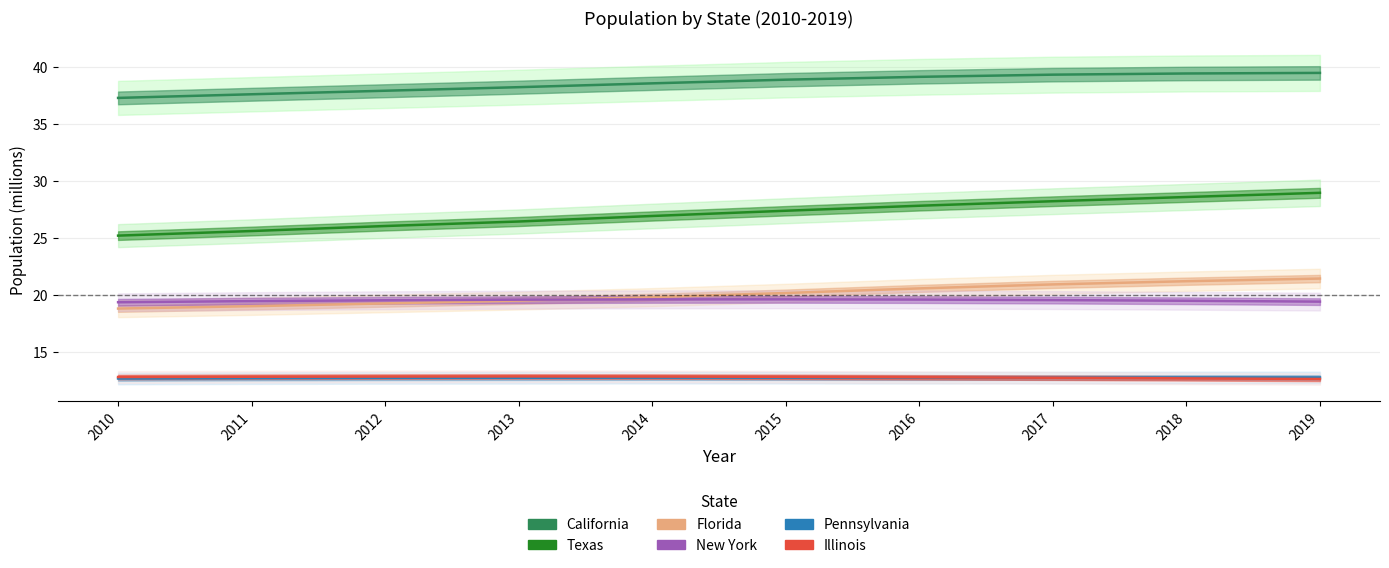

What is the difference between the Texas values at 2013 and 2014?

0.5